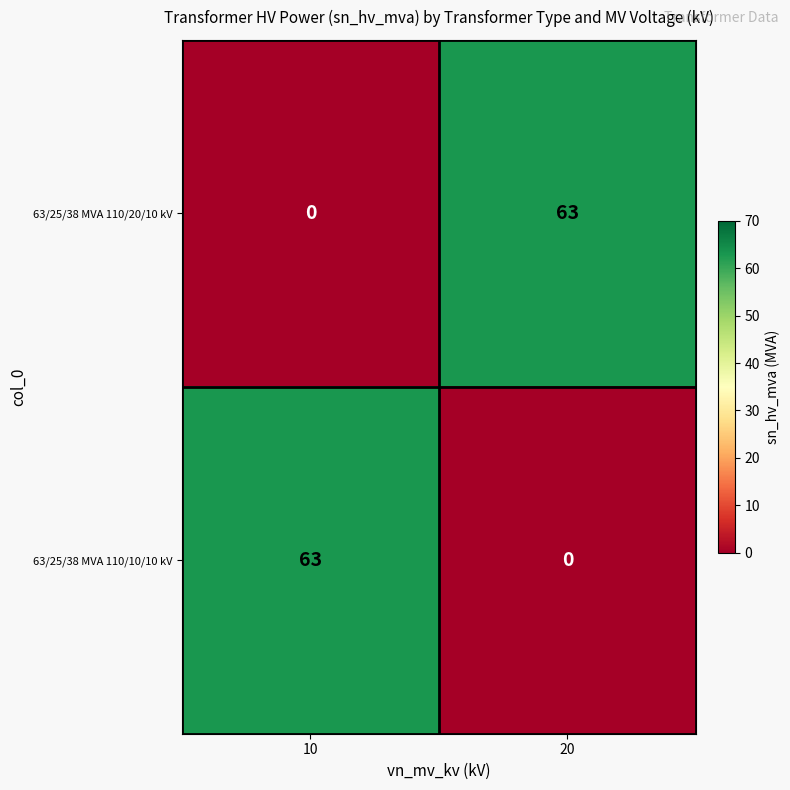

What is the approximate value of 63/25/38 MVA 110/20/10 kV at 20, to the nearest 5?

65